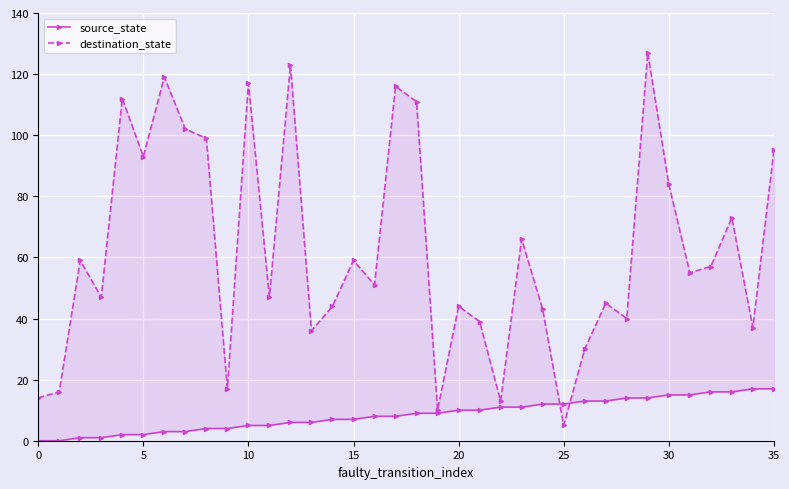

At 28, list the series in order from largest to smallest.

destination_state, source_state